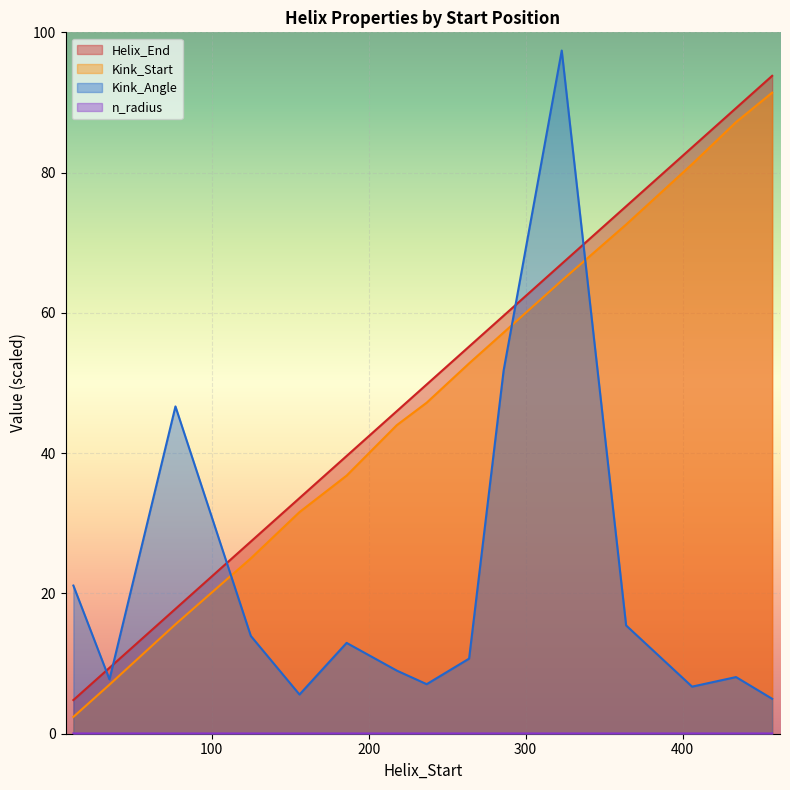

Does the chart display data point markers on the line(s)?

No